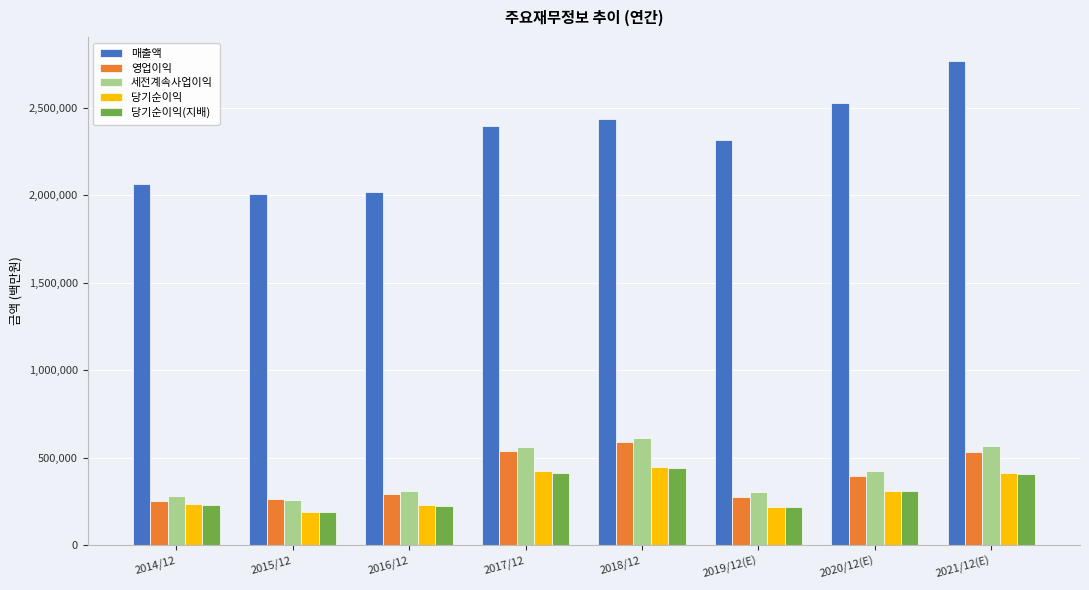

How many distinct data groups are displayed?

5